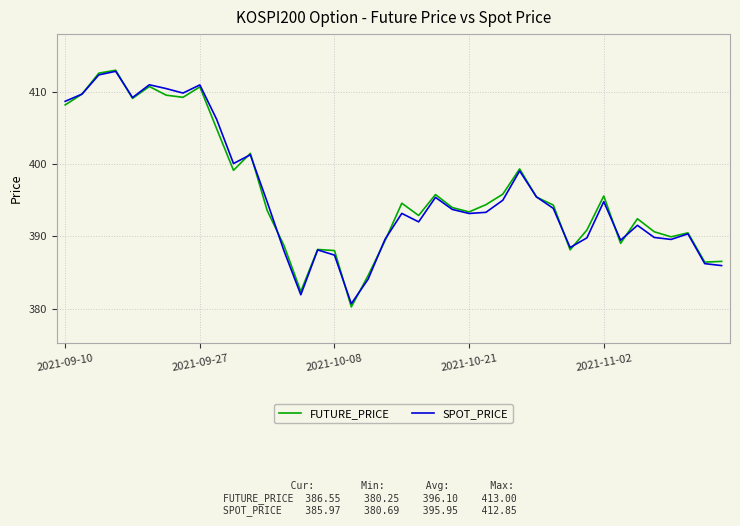

Which series has the widest spread of values?

FUTURE_PRICE